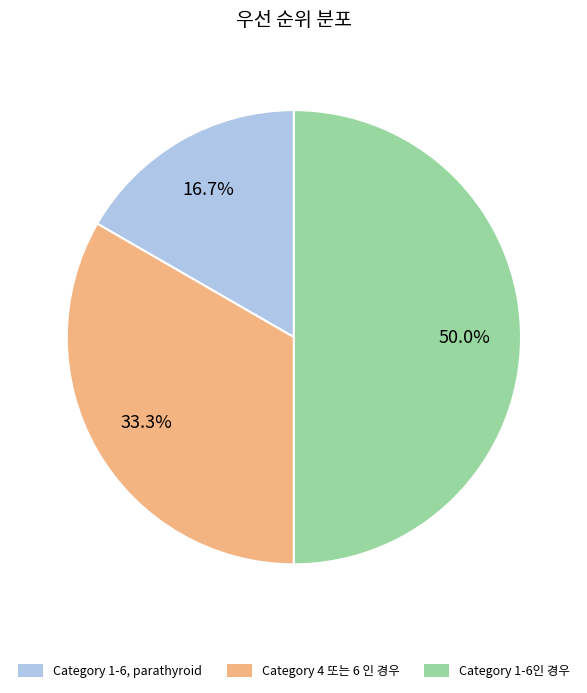

Is Category 1-6, parathyroid the majority of the pie?

No